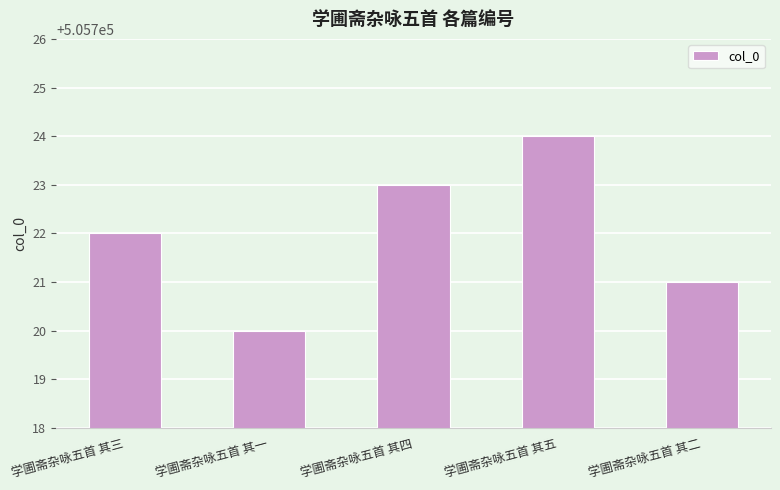

What is the change in value from 学圃斋杂咏五首 其一 to 学圃斋杂咏五首 其二?

+1